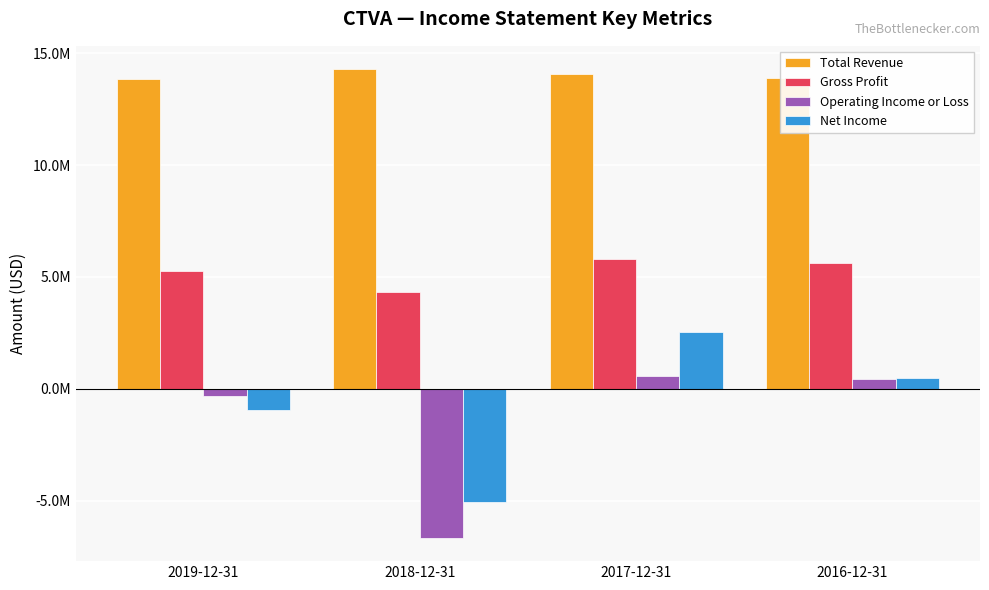

At which label does Operating Income or Loss reach its minimum?

2018-12-31